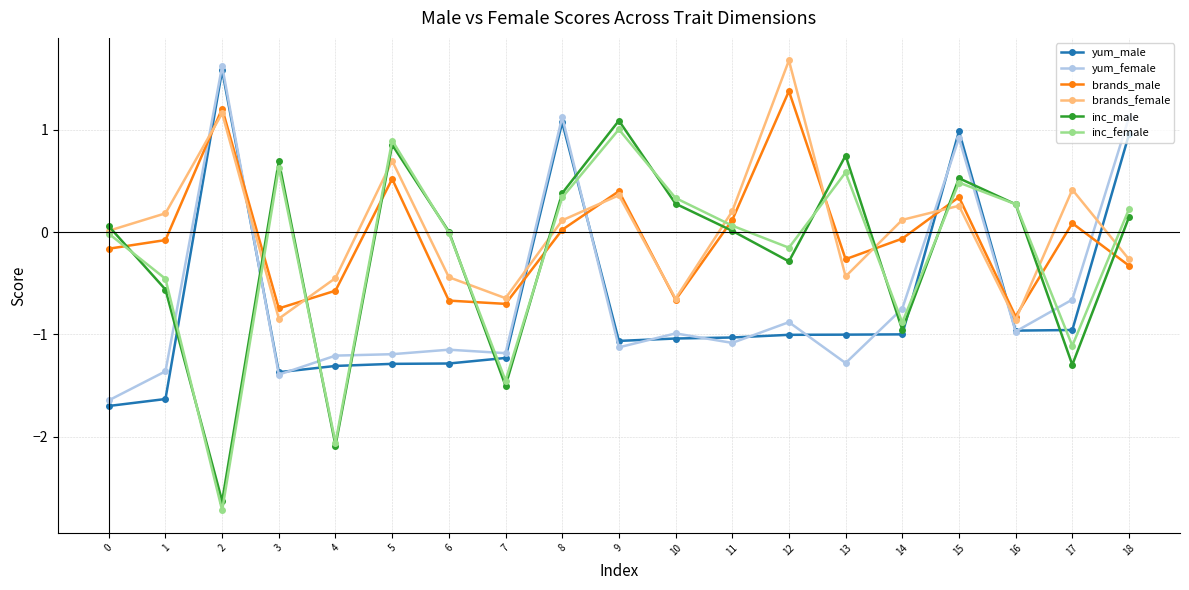

What is the difference between the highest and lowest values at 10?

1.4